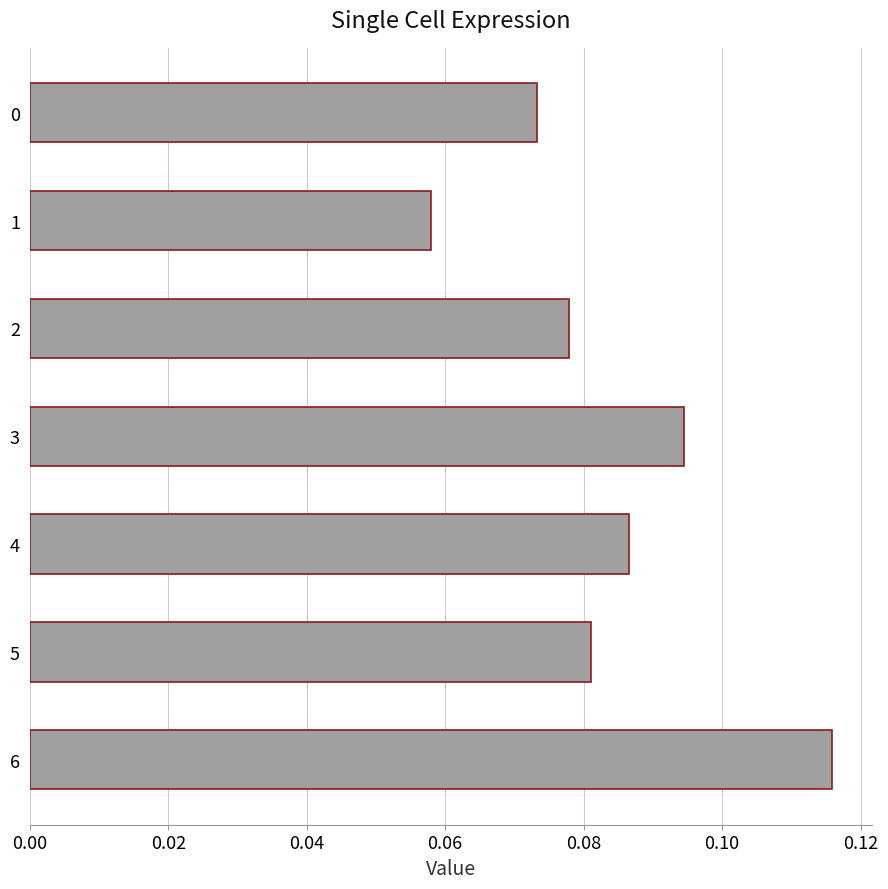

Rank the categories by value from highest to lowest.

6, 3, 4, 5, 2, 0, 1